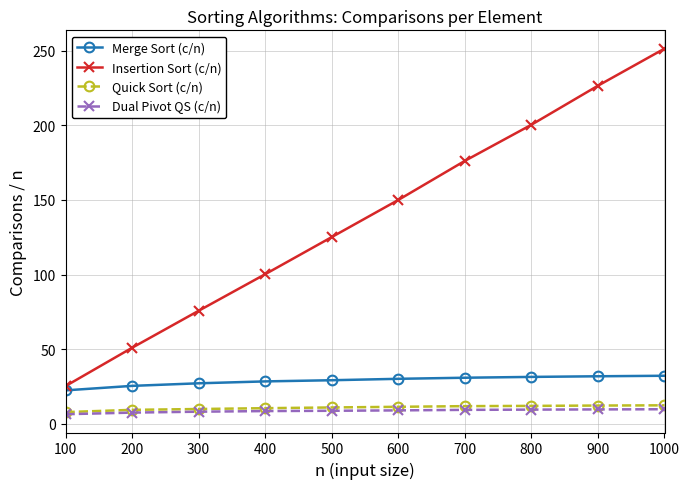

True or false: Insertion Sort (c/n) has more than 1 points higher than both neighbors.

False